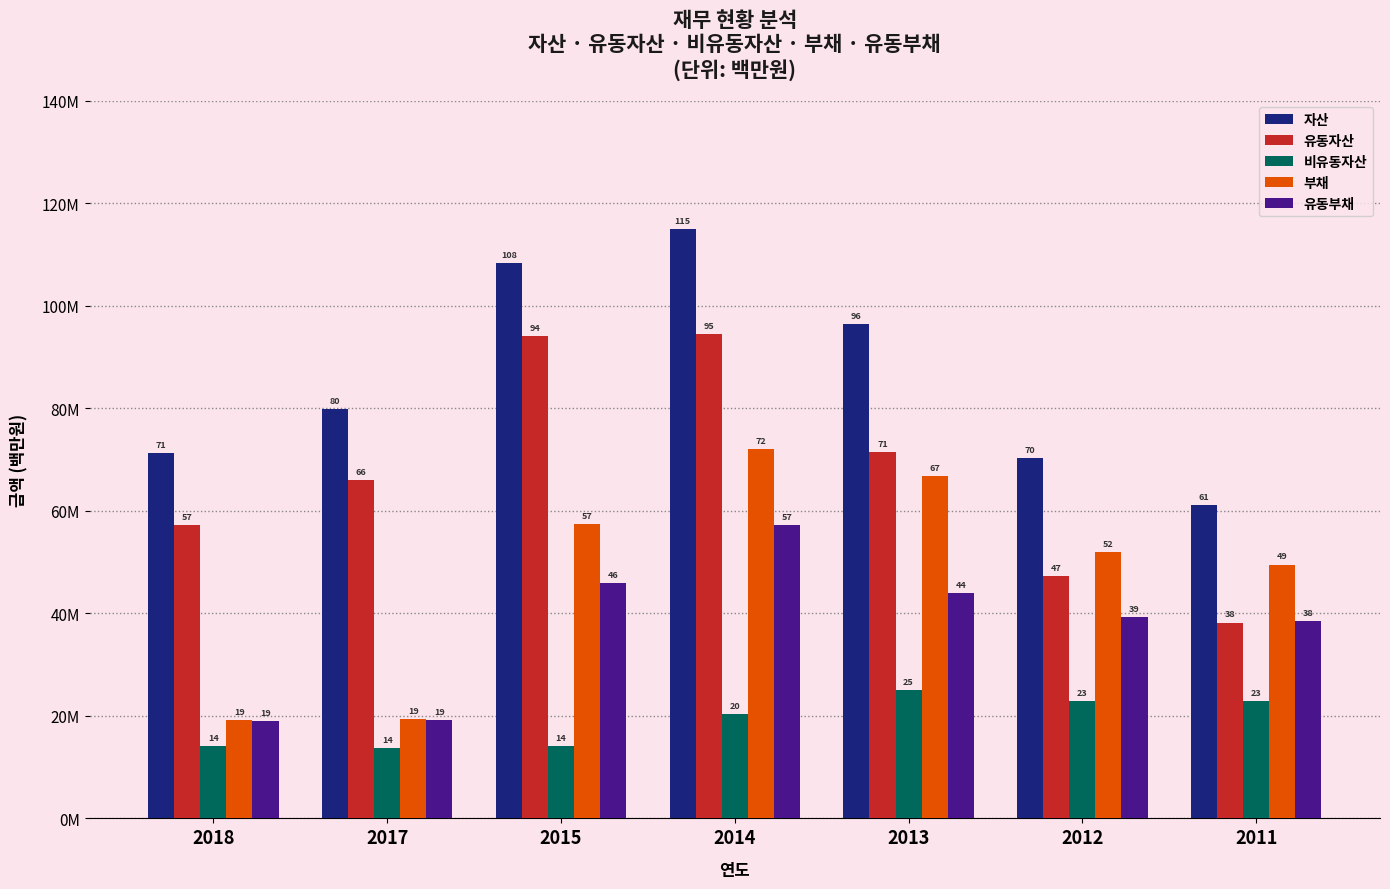

What is the spread (max minus min) of values at 2011?

38.2